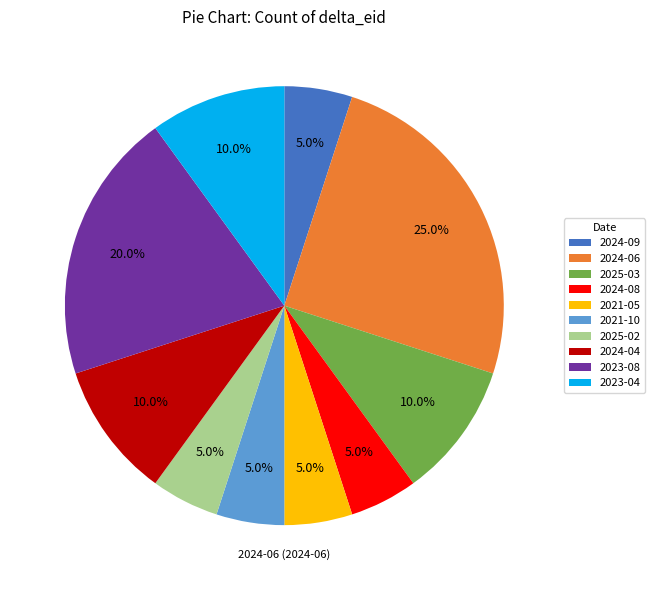

Is there a majority slice in this chart?

No